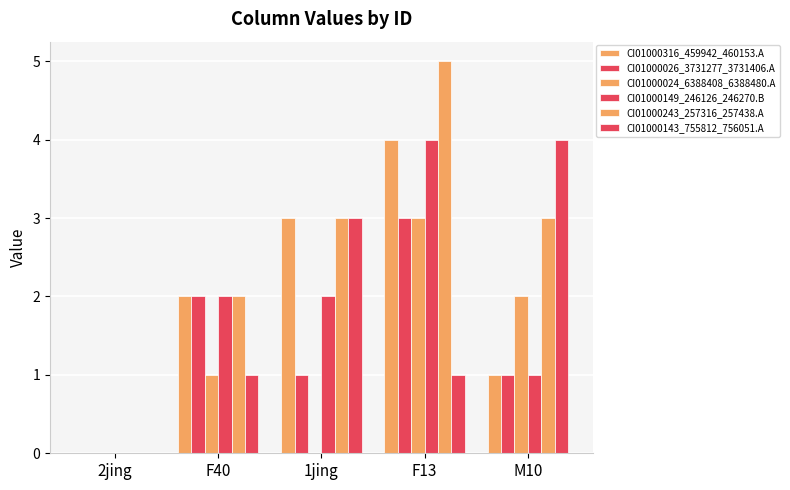

List the series in order of their peak value, highest first.

CI01000243_257316_257438.A, CI01000316_459942_460153.A, CI01000149_246126_246270.B, CI01000143_755812_756051.A, CI01000026_3731277_3731406.A, CI01000024_6388408_6388480.A